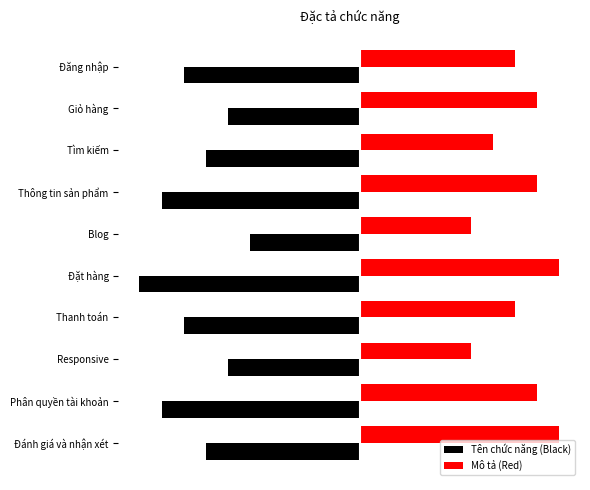

Which series has the largest range (max minus min)?

Tên chức năng (Black)